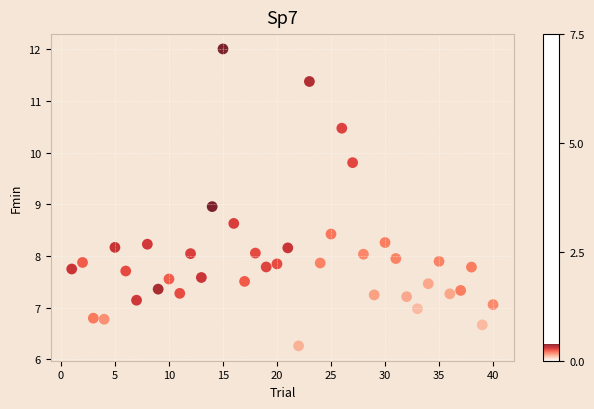

What is the range of X values (max minus min)?

39.0